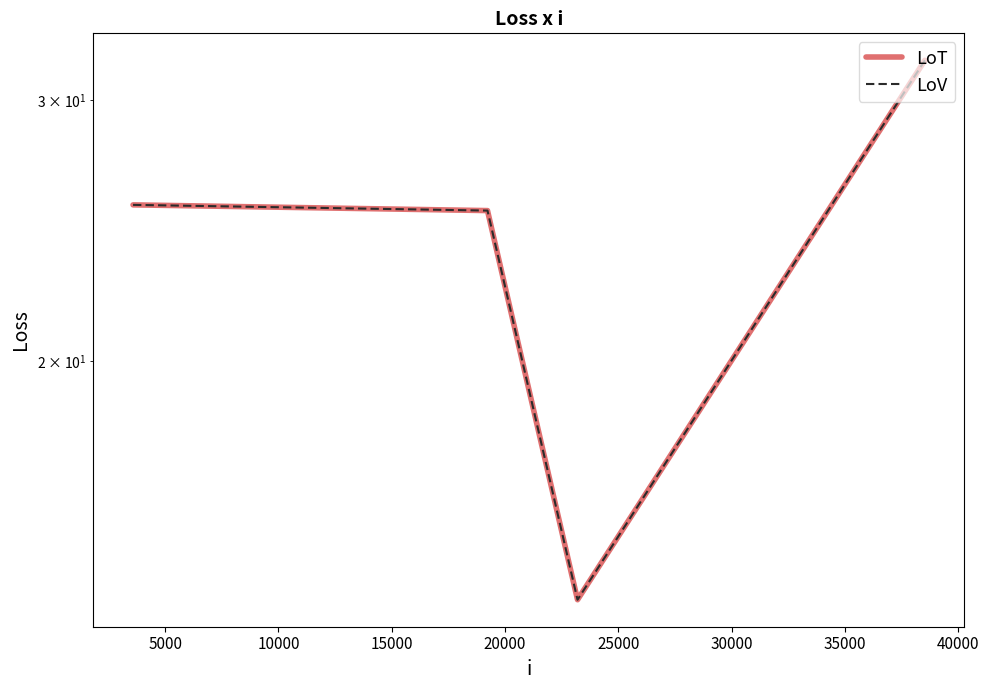

True or false: LoV has more than 1 interior local peaks.

False